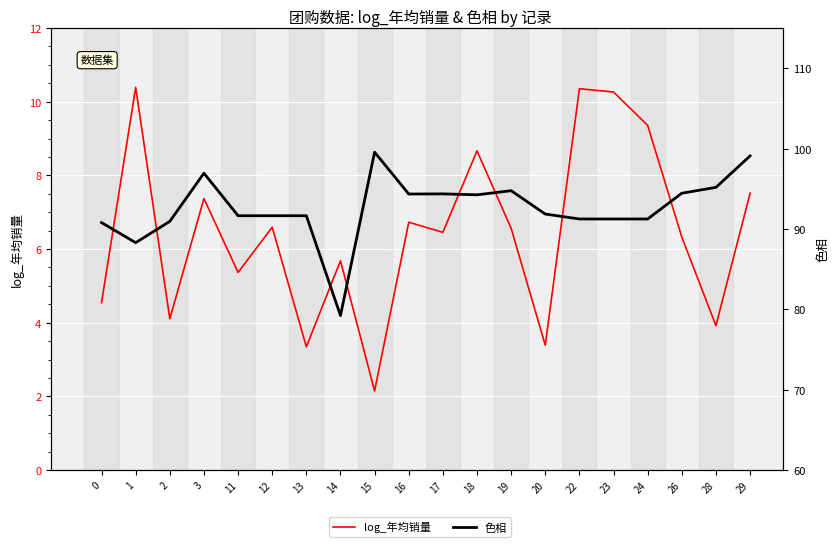

At how many categories does at least one series exceed 43?

20